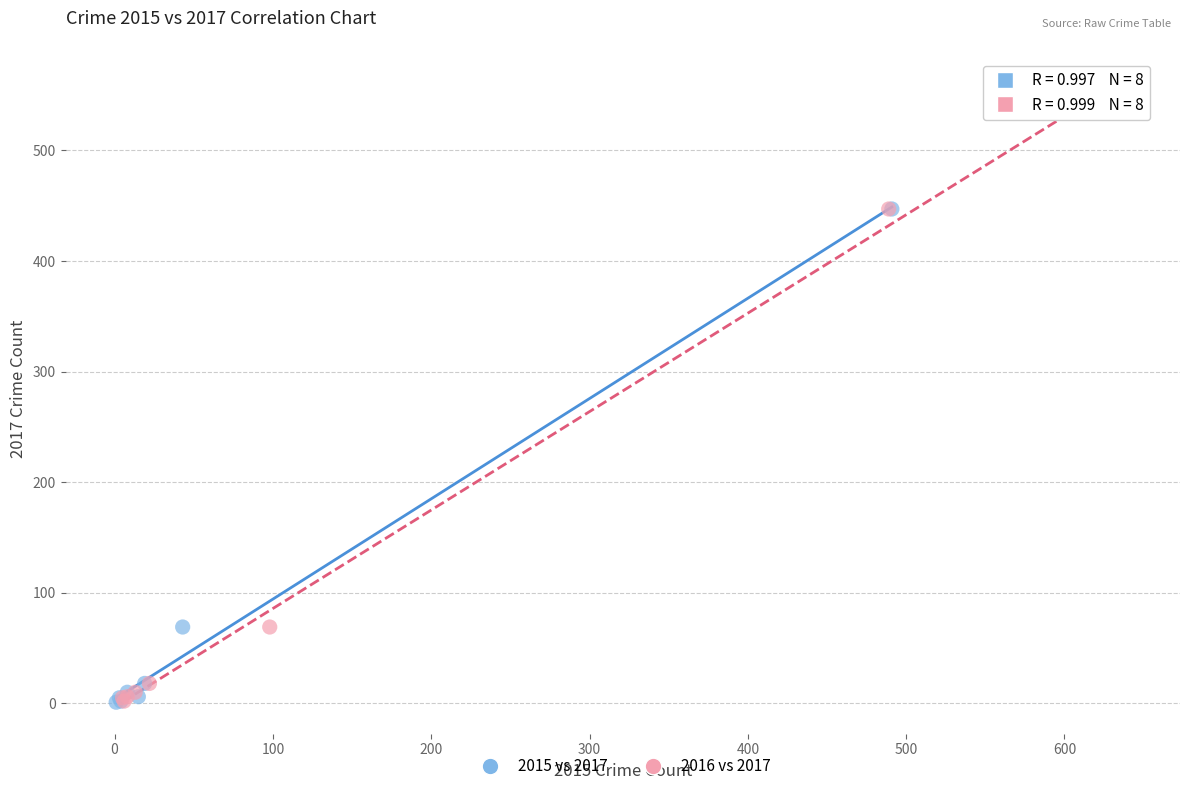

Which series reaches the maximum Y coordinate?

2016 vs 2017